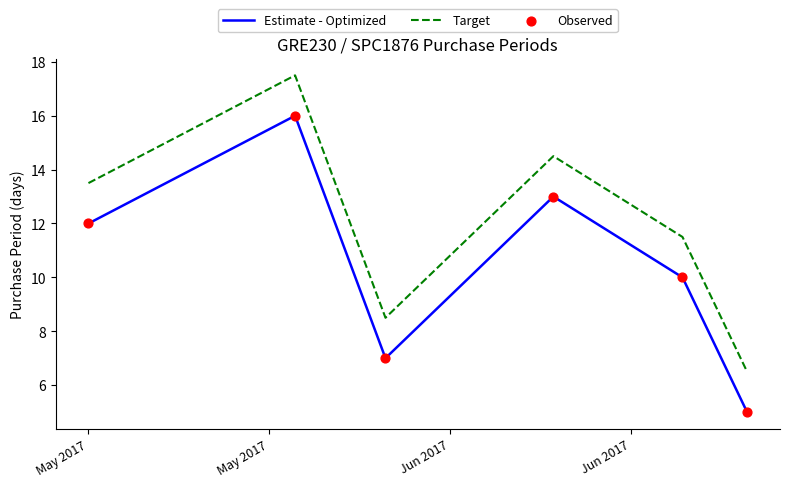

At how many categories does at least one series exceed 8?

5